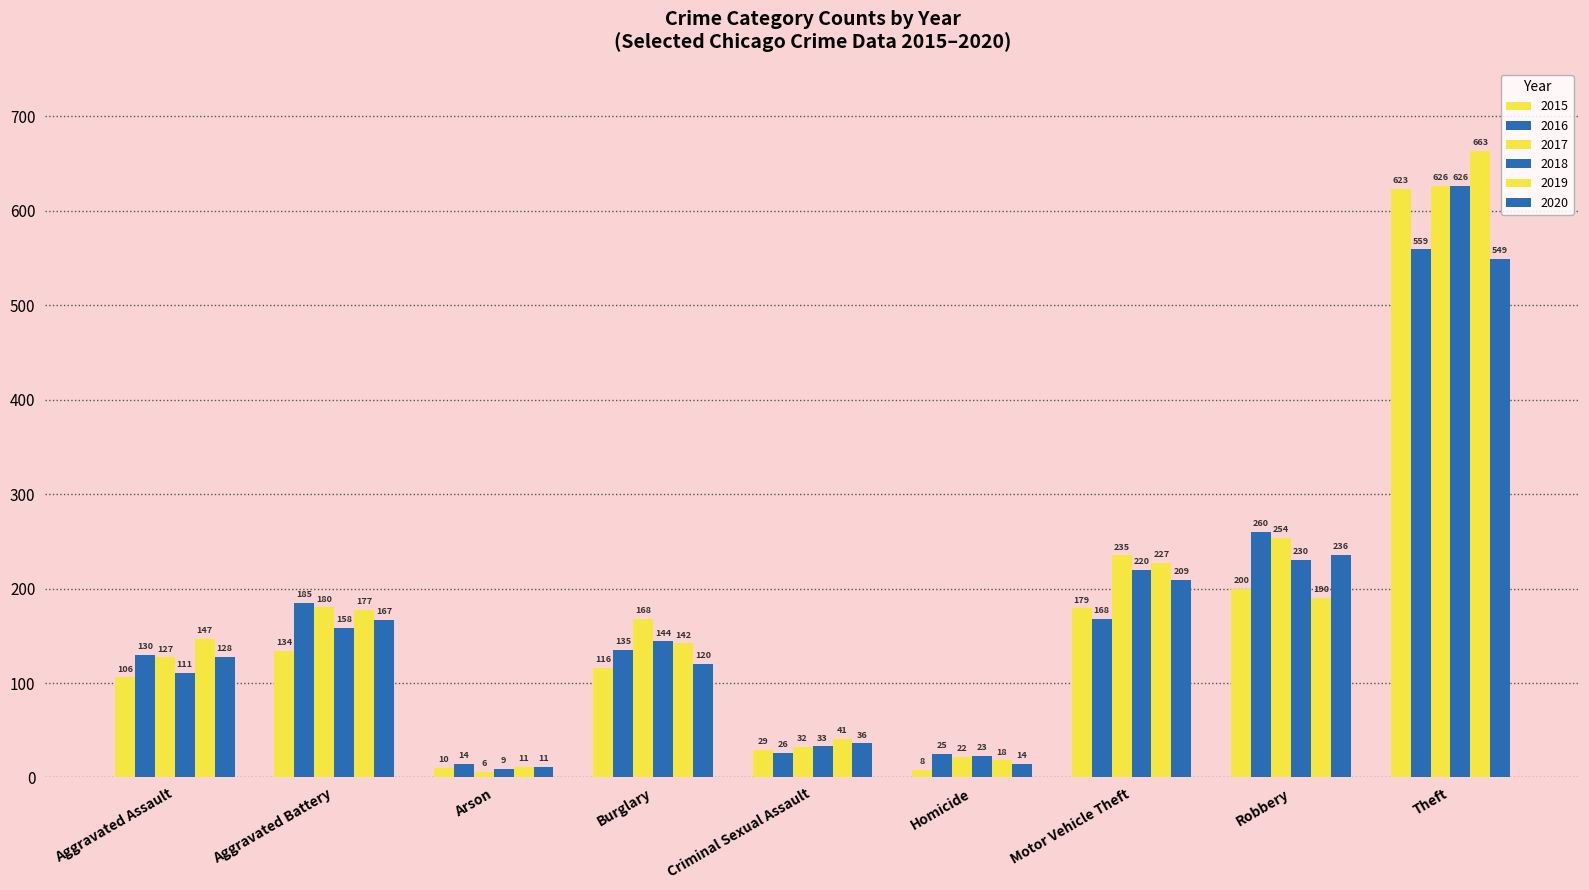

How many values in the 2018 series are below 144?

4